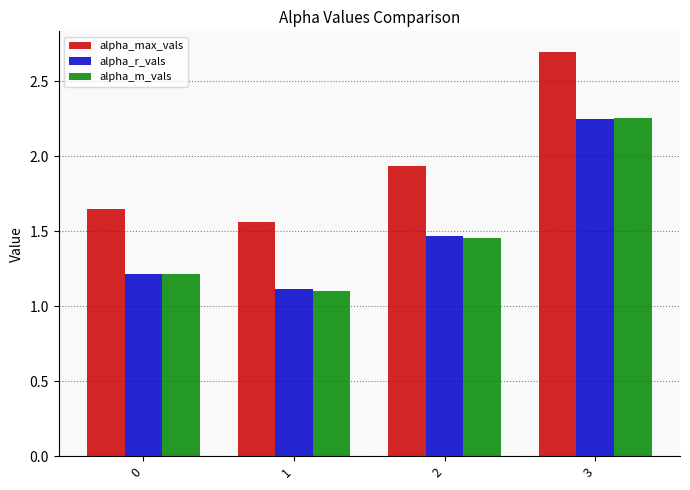

What is the difference between the second highest and second lowest values in the alpha_max_vals series?

0.3